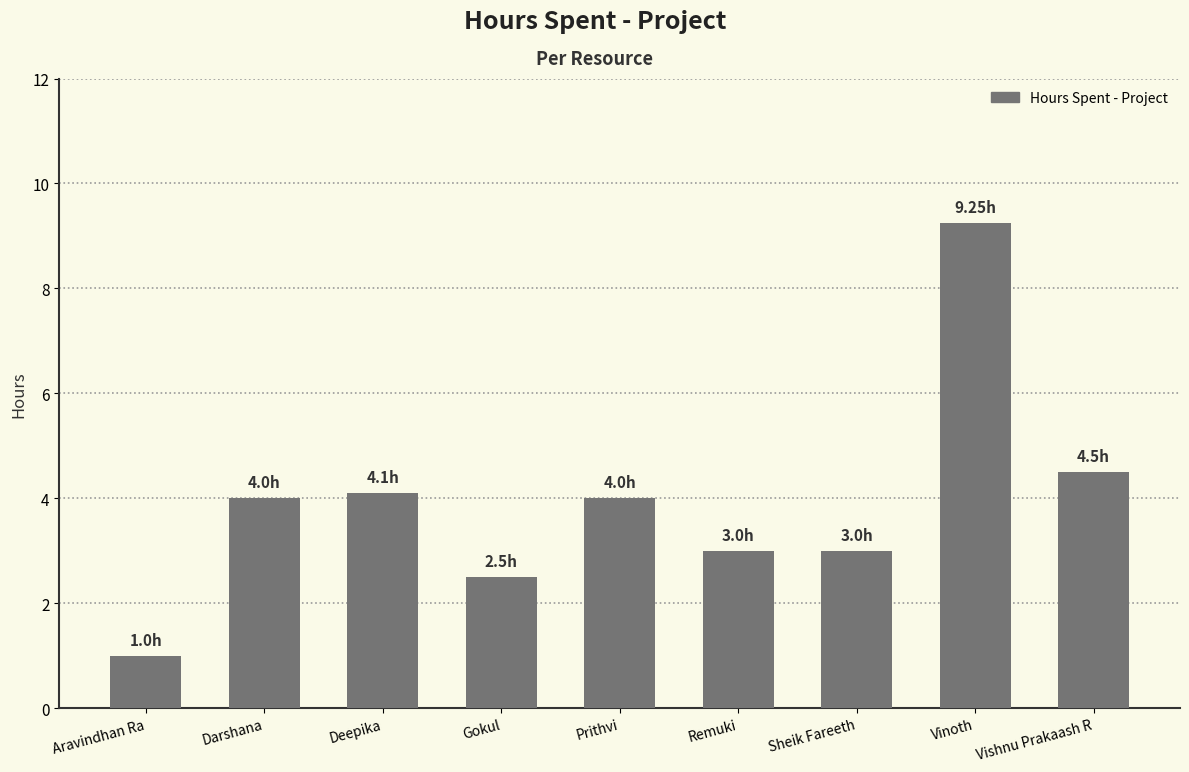

Which label corresponds to the smallest value in the chart?

Aravindhan Ra